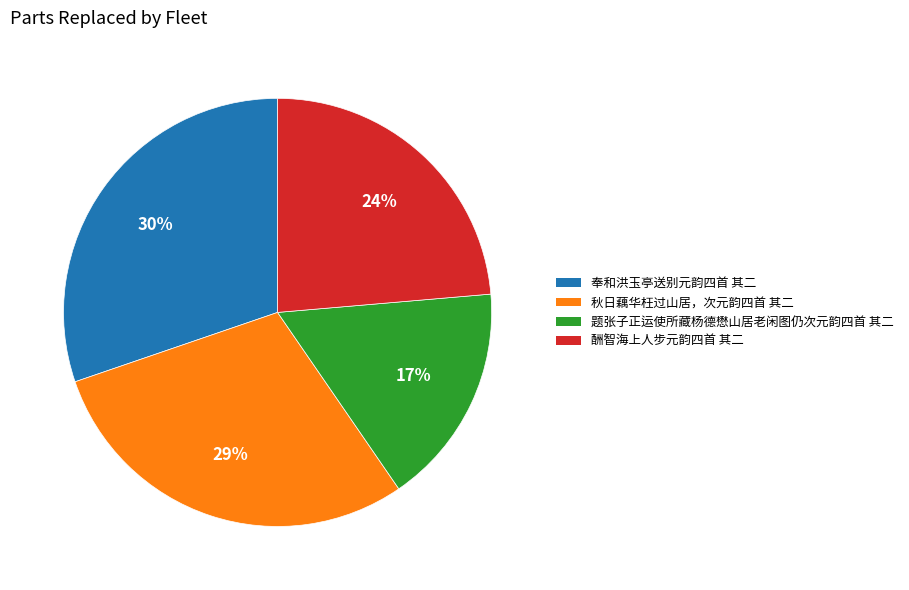

To the nearest percent, what is the difference between the 奉和洪玉亭送别元韵四首 其二 and 题张子正运使所藏杨德懋山居老闲图仍次元韵四首 其二 slice percentages?

13%